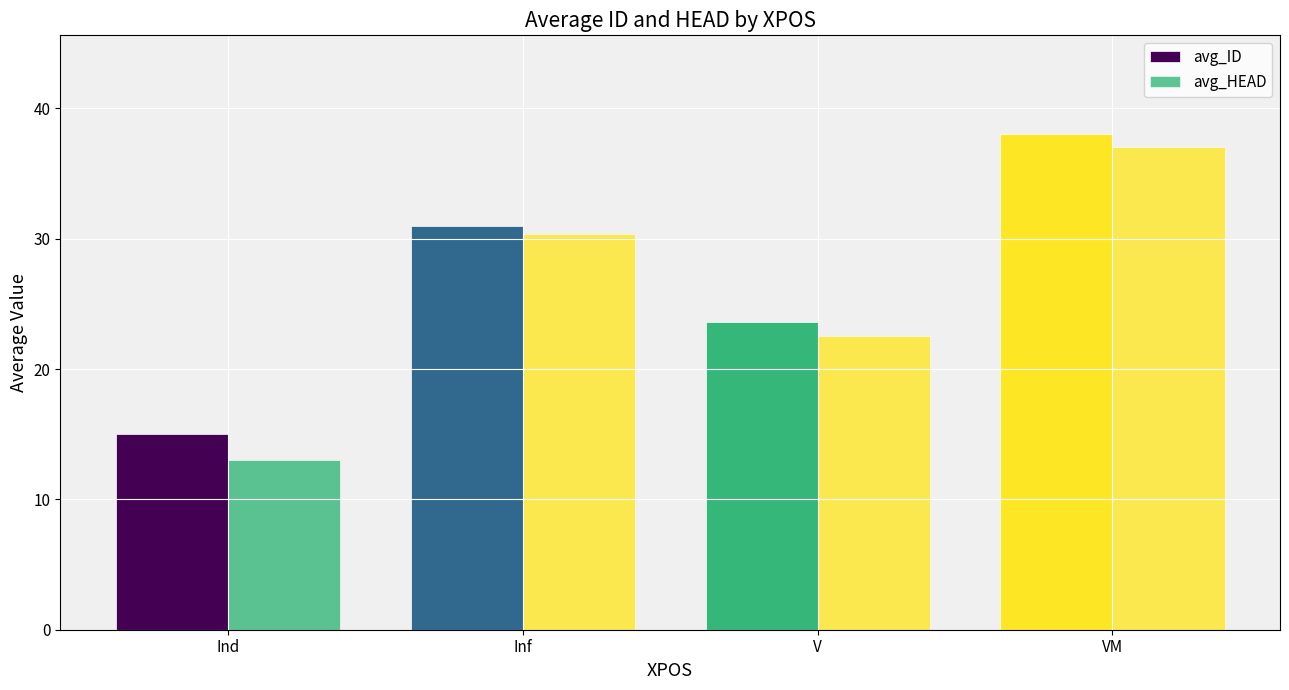

Reading left to right, what are all the values shown in this chart?

avg_ID: 15.0	31.0	23.6	38.0
avg_HEAD: 13.0	30.3	22.5	37.0